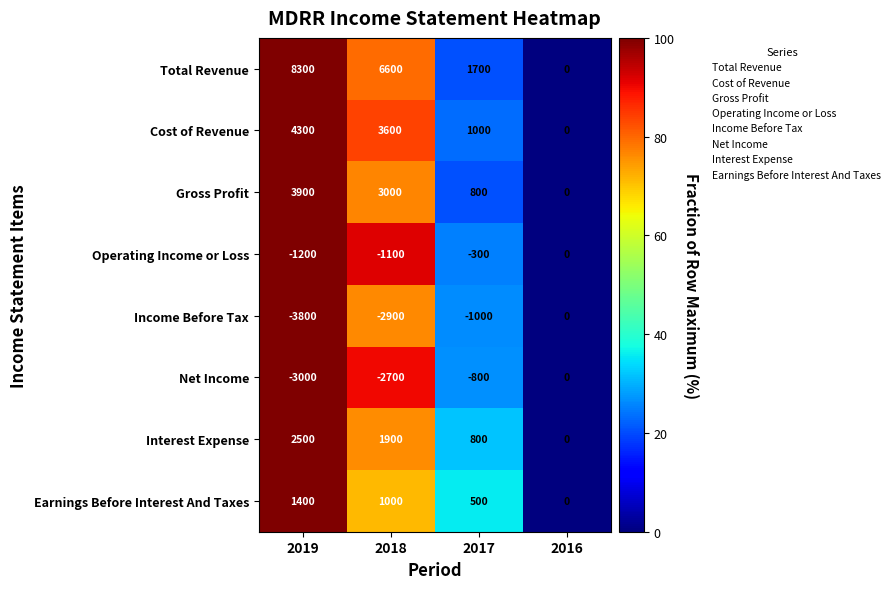

What is the total value across all series at 2017?

2700